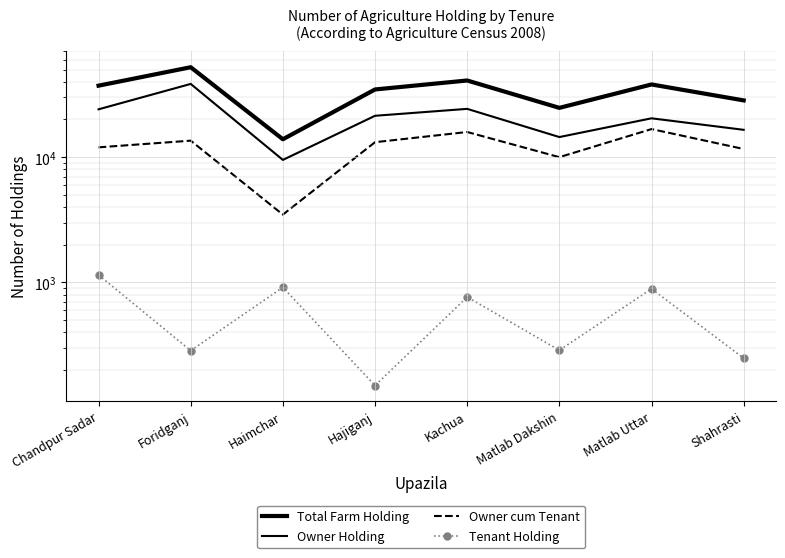

Between Foridganj and Matlab Dakshin, which series saw the biggest shift?

Total Farm Holding